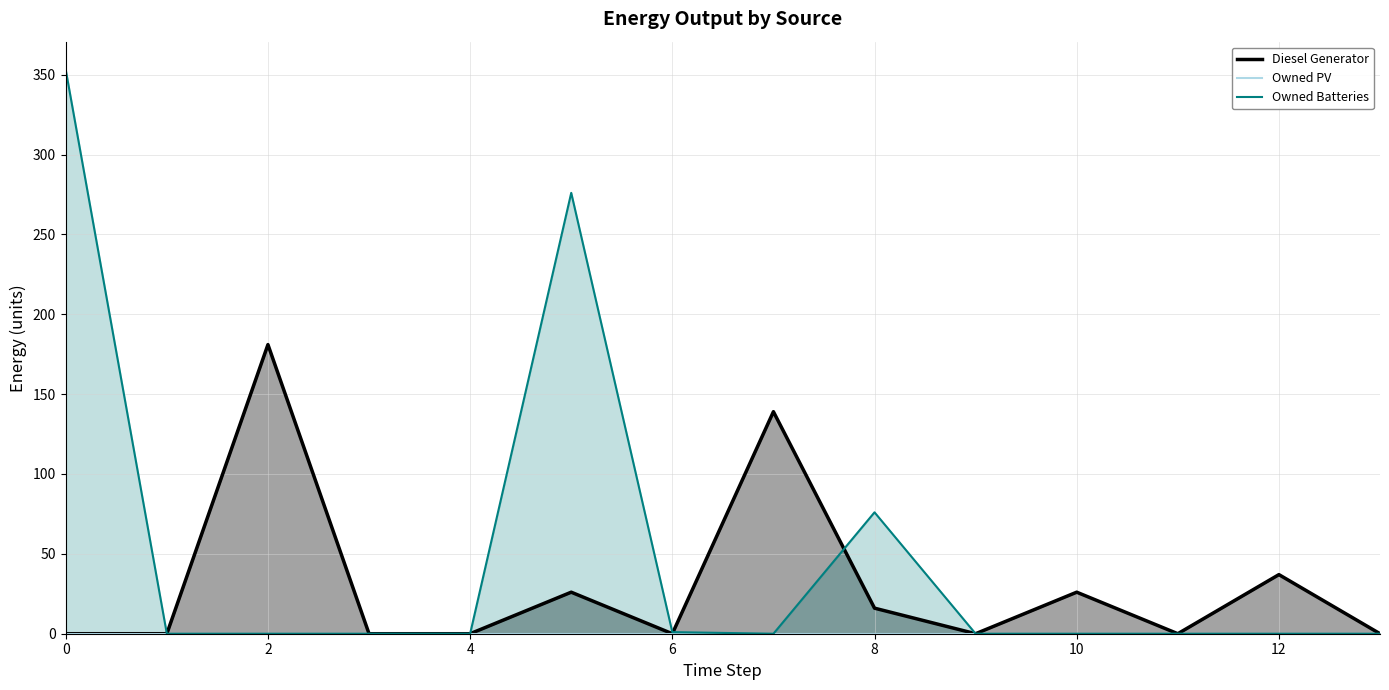

True or false: Owned PV and Diesel Generator cross at least once.

False